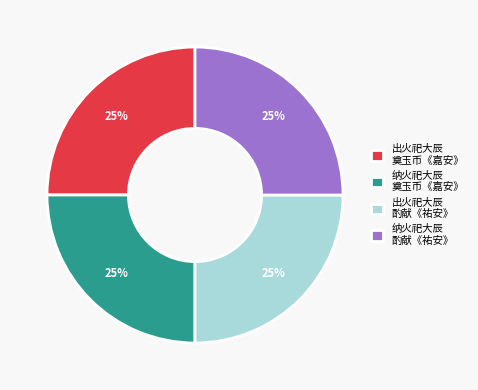

The 纳火祀大辰 奠玉币《嘉安》 slice represents 38% of the pie. True or false?

False